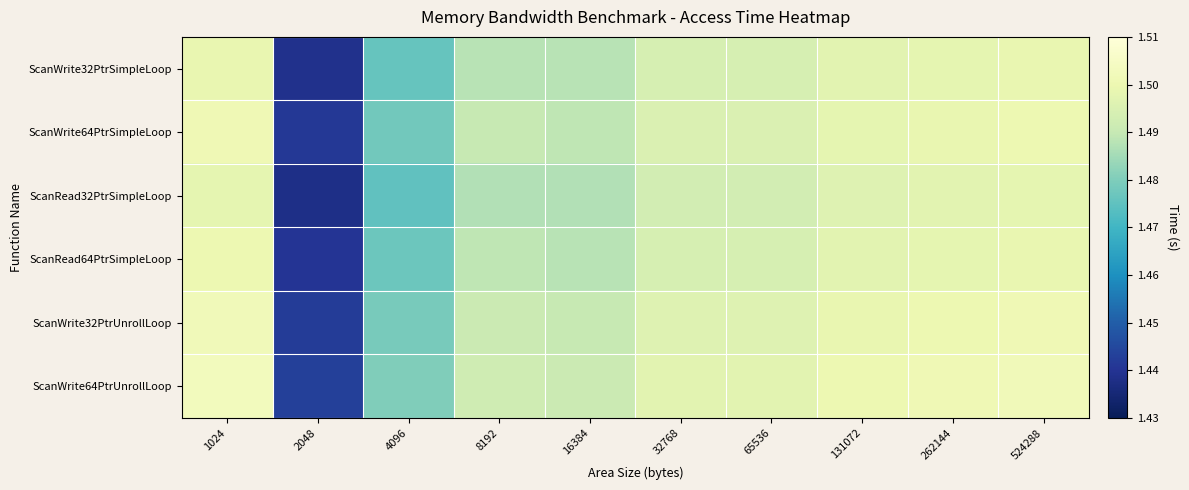

Count the number of data series in this chart.

6